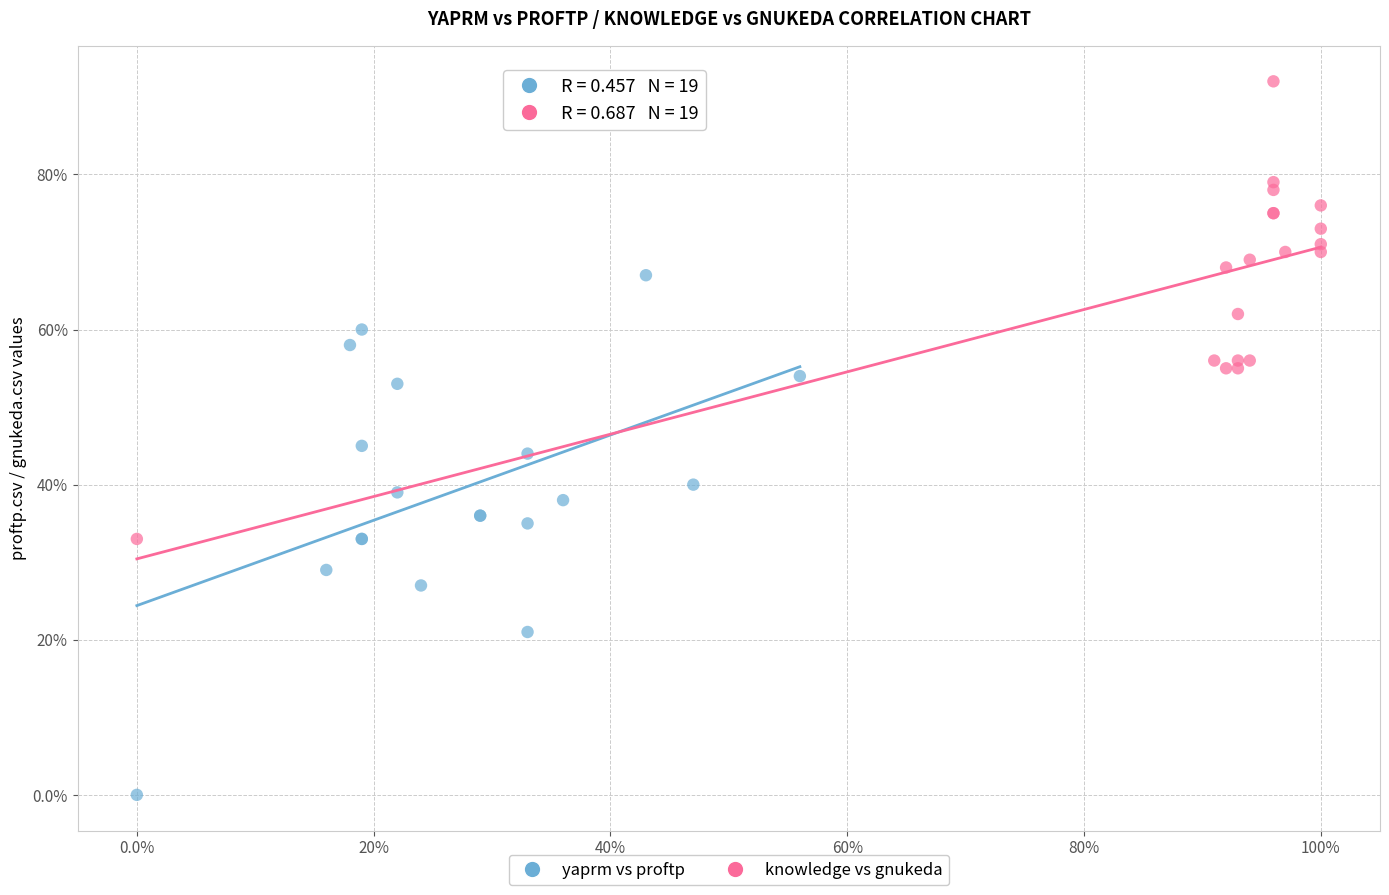

What are all the series names shown in the legend?

yaprm vs proftp, knowledge vs gnukeda